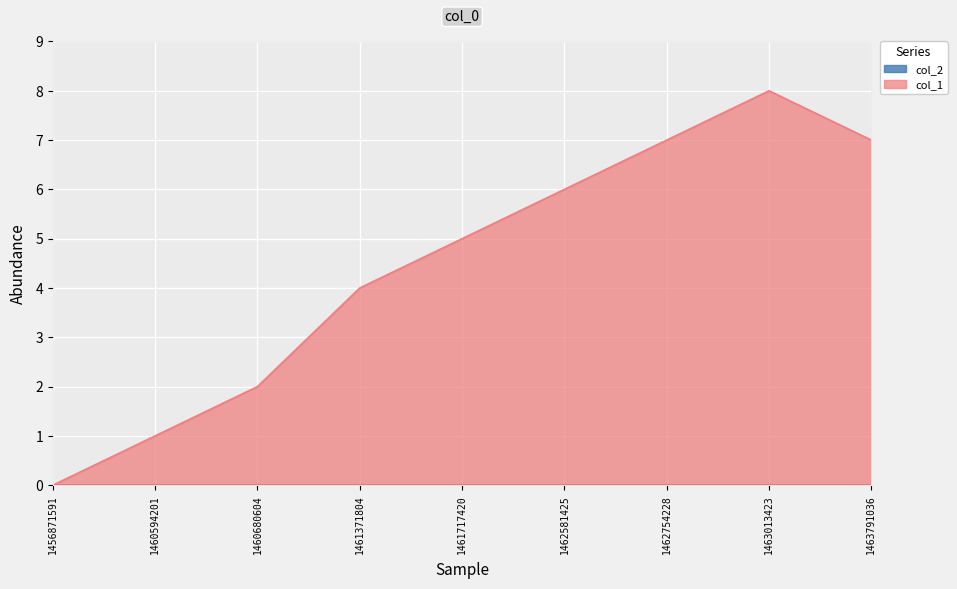

The value at 1456871591 is 0. True or false?

True